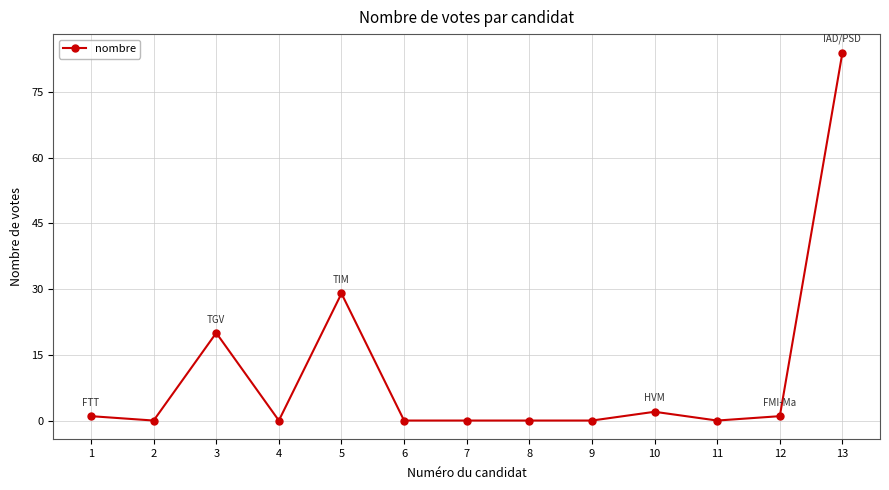

What is the difference between the values at 6 and 13?

84